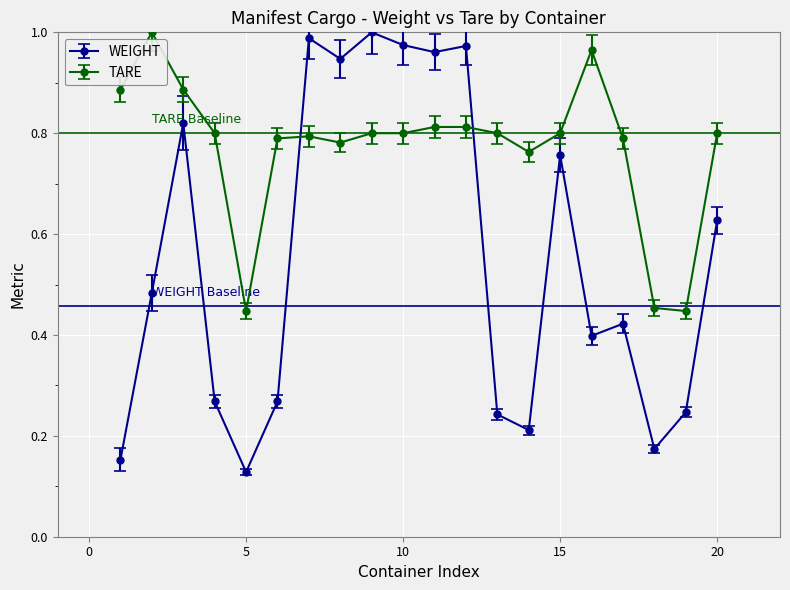

At how many categories does at least one series exceed 0?

20